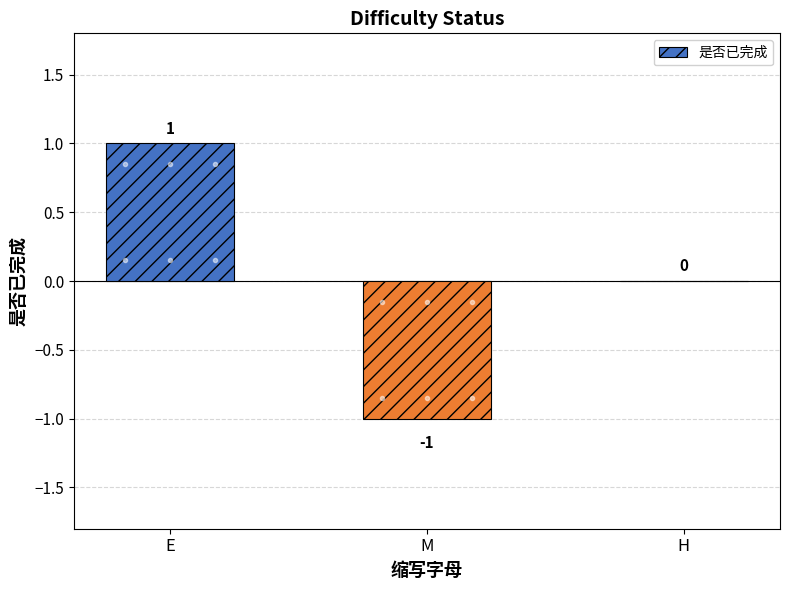

What is the difference between the values at M and E?

2